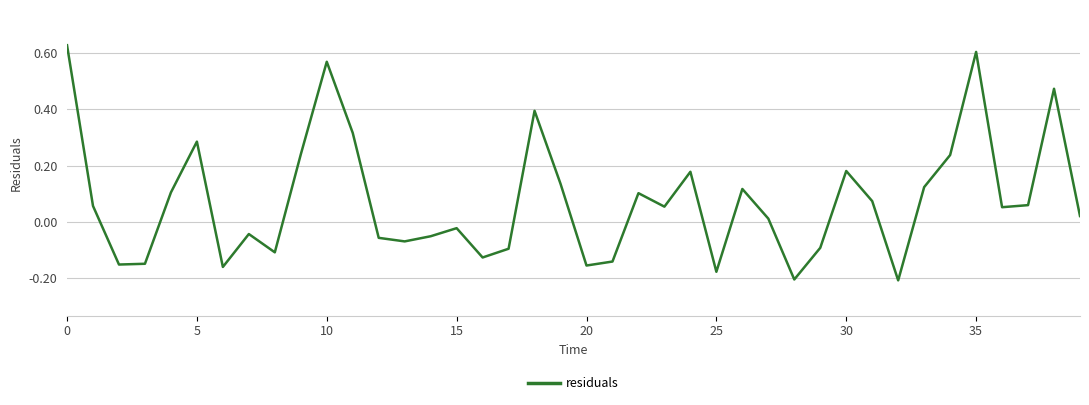

Does the chart display data point markers on the line(s)?

No